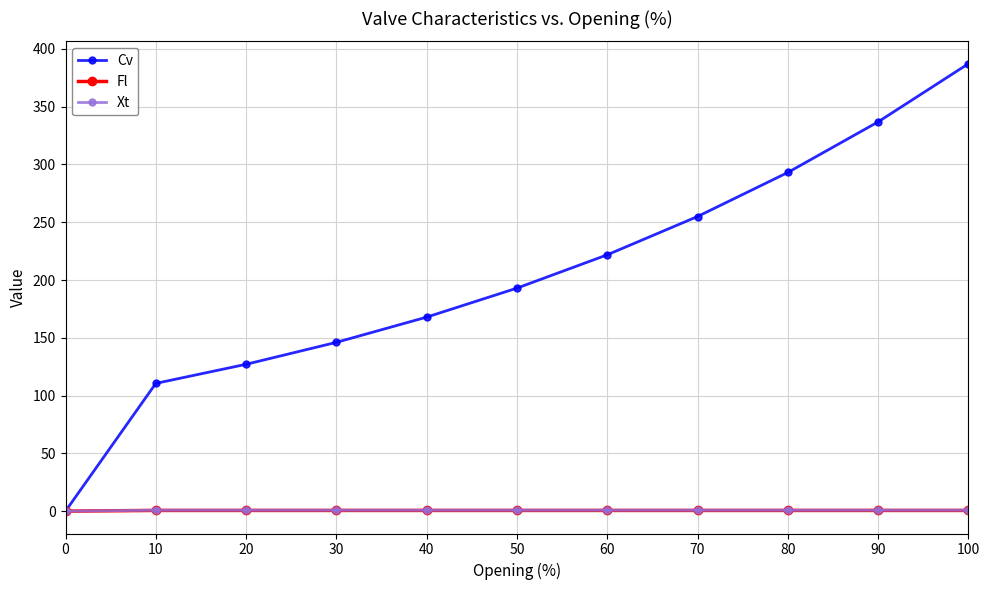

Which series has the largest range (max minus min)?

Cv